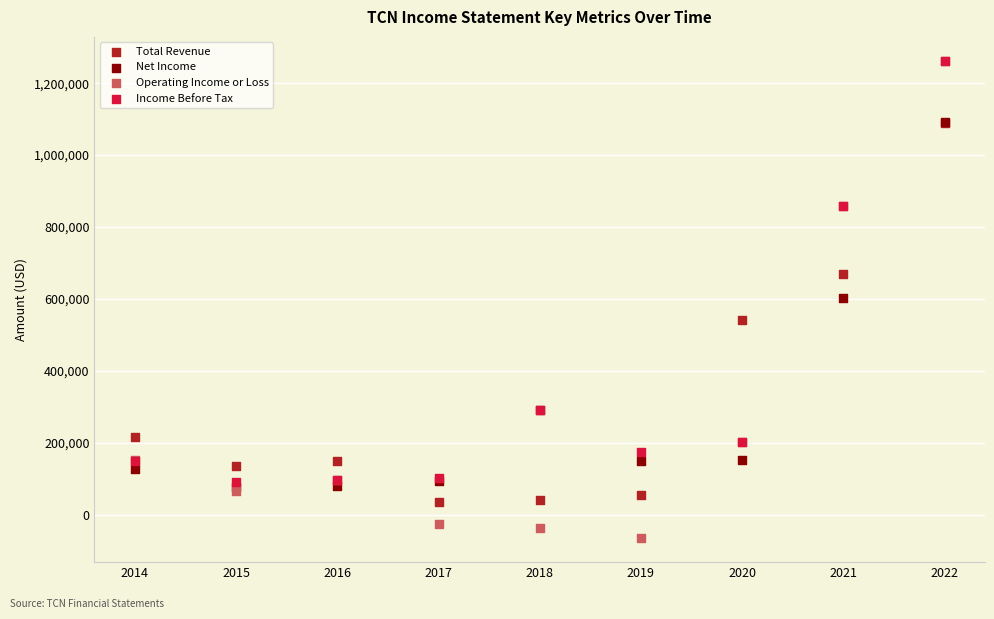

In the Net Income series, what Y value is closest to 585050?

601400